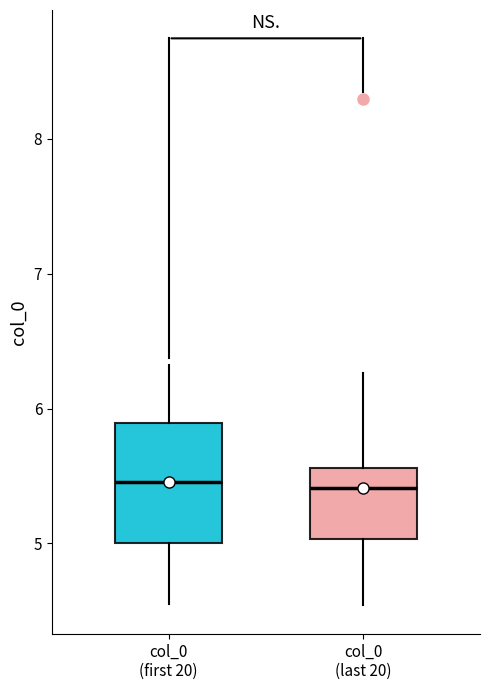

Comparing the boxes themselves (not the whiskers), which one is the tallest?

col_0 (first 20)